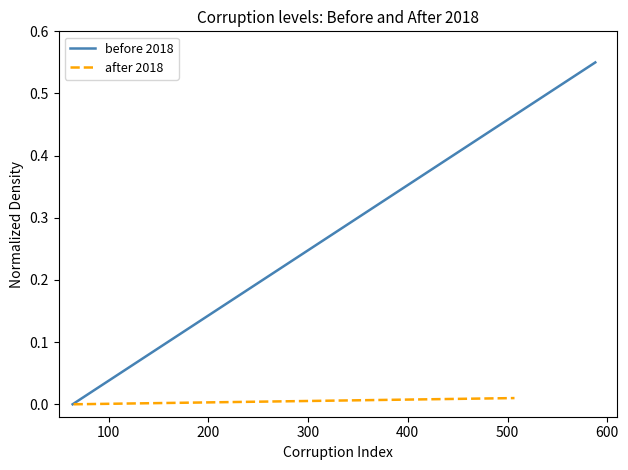

Is the value of before 2018 at 14 greater than the value of after 2018 at 12?

Yes